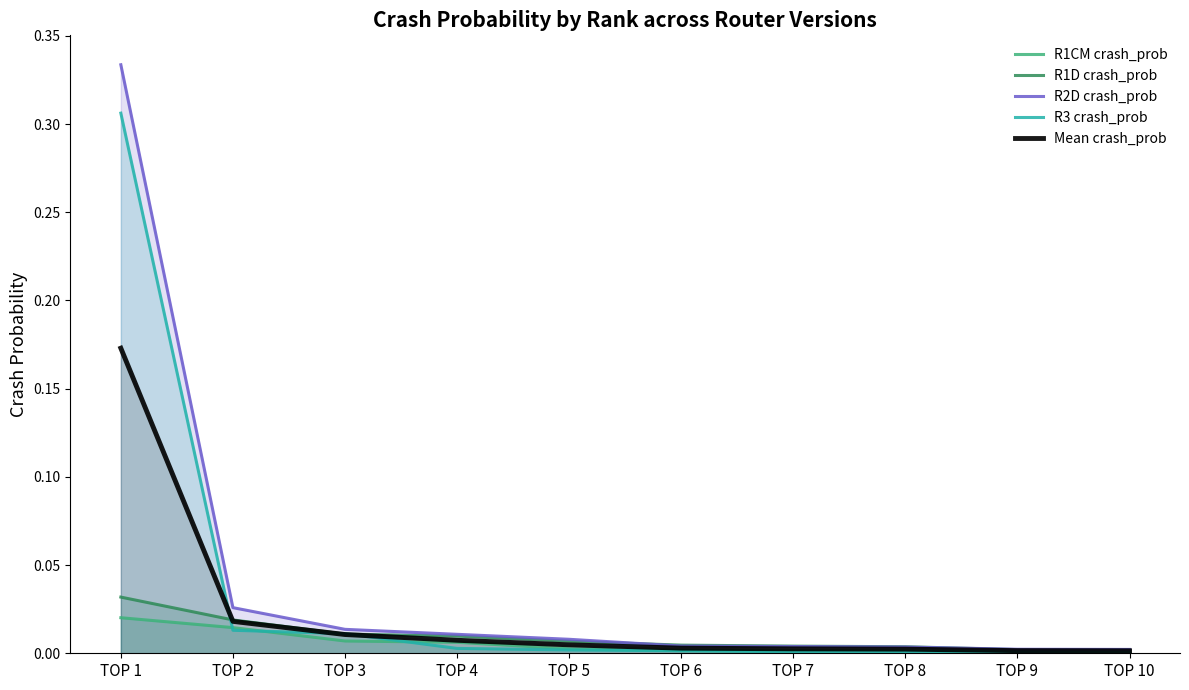

What are all the series names shown in the legend?

R1CM crash_prob, R1D crash_prob, R2D crash_prob, R3 crash_prob, Mean crash_prob